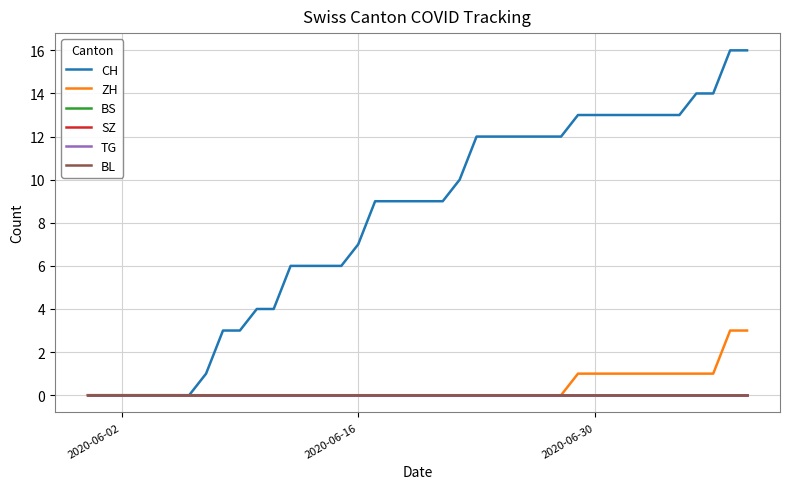

True or false: CH has more than 0 interior local peaks.

False